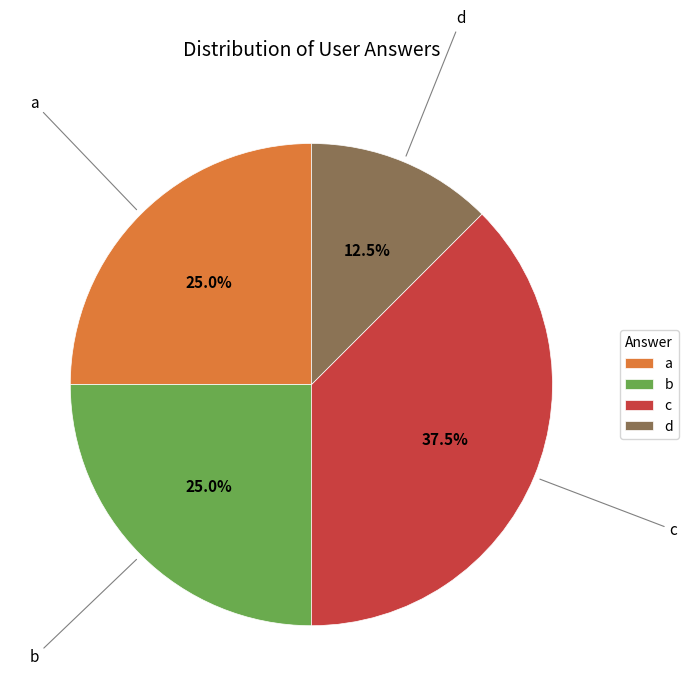

To the nearest percent, what percentage of the pie is a?

25%